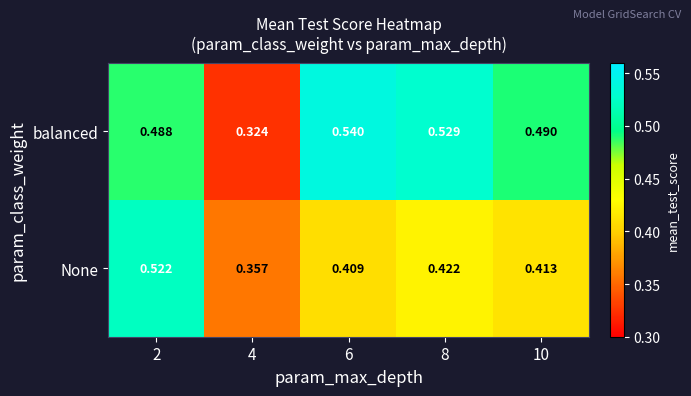

List the series in order of their overall mean, lowest first.

None, balanced